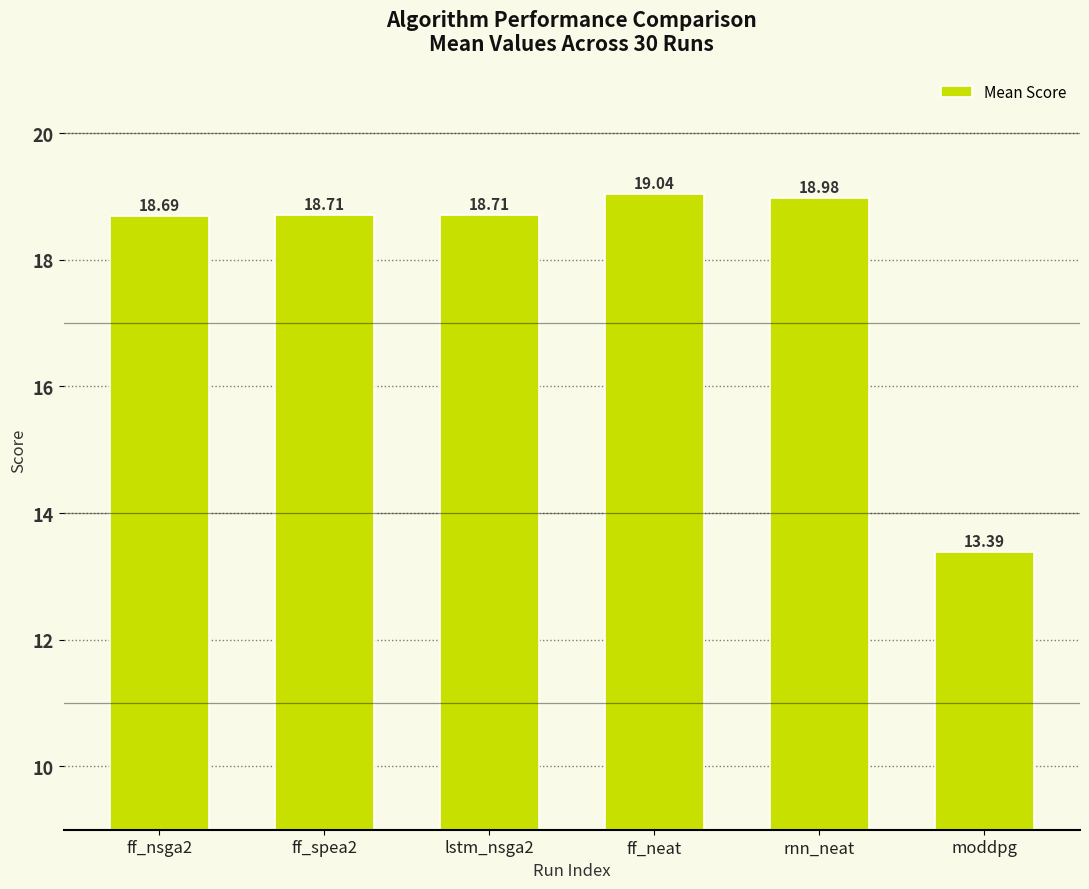

What is the change in value from ff_nsga2 to rnn_neat?

+0.3